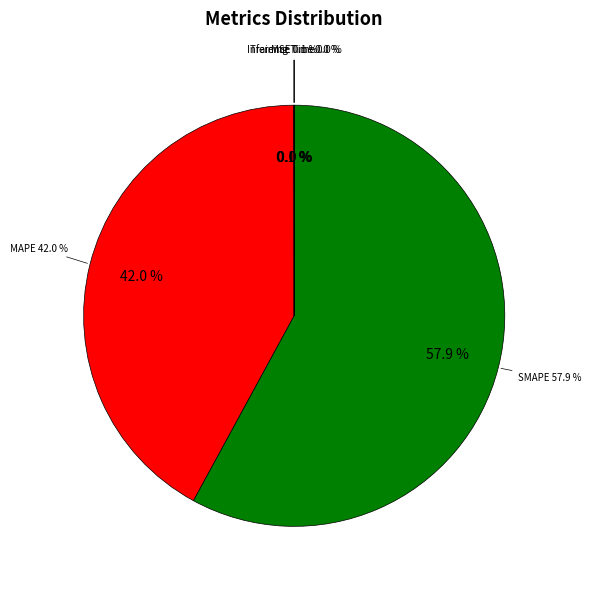

Combined, do MSE and SMAPE account for over 50%?

Yes